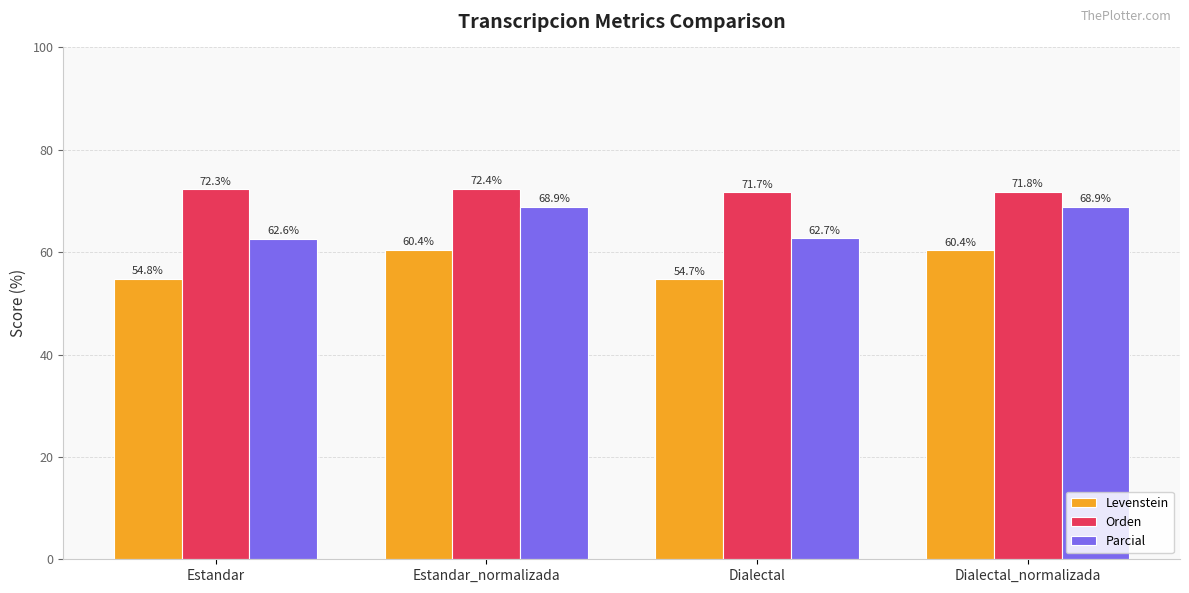

At which category is the sum across all series the highest?

Estandar_normalizada